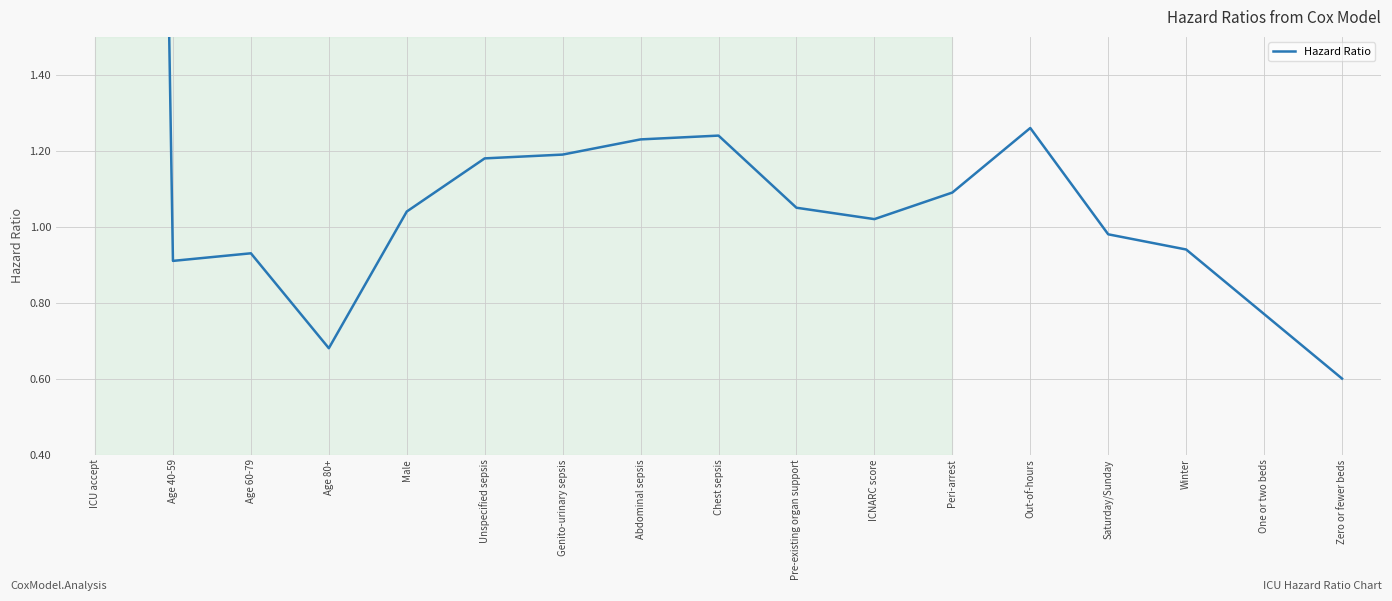

How many data points are less than 1?

7